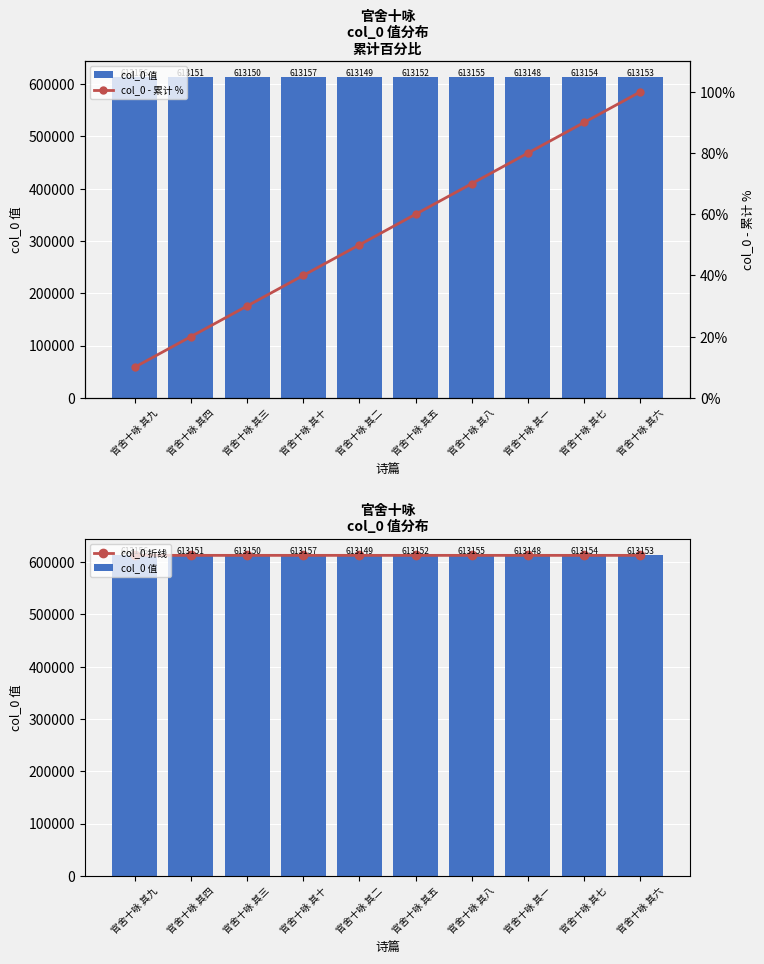

Which category has the lowest value in the col_0 值 series?

官舍十咏 其一